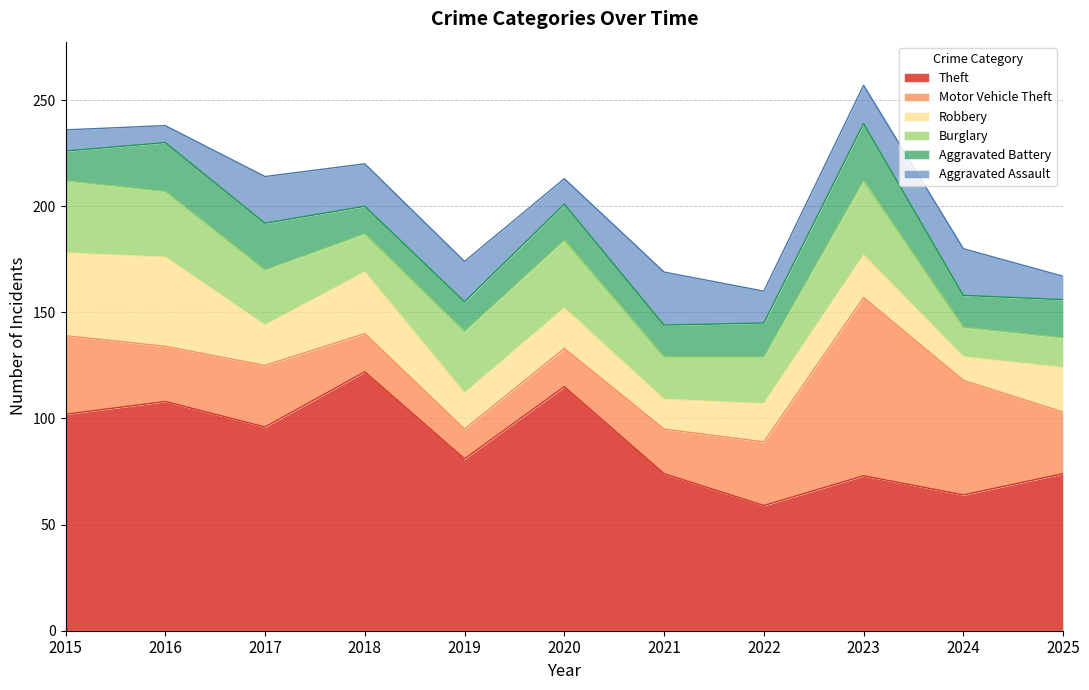

What is the difference between the maximum and minimum values in the Theft series?

63